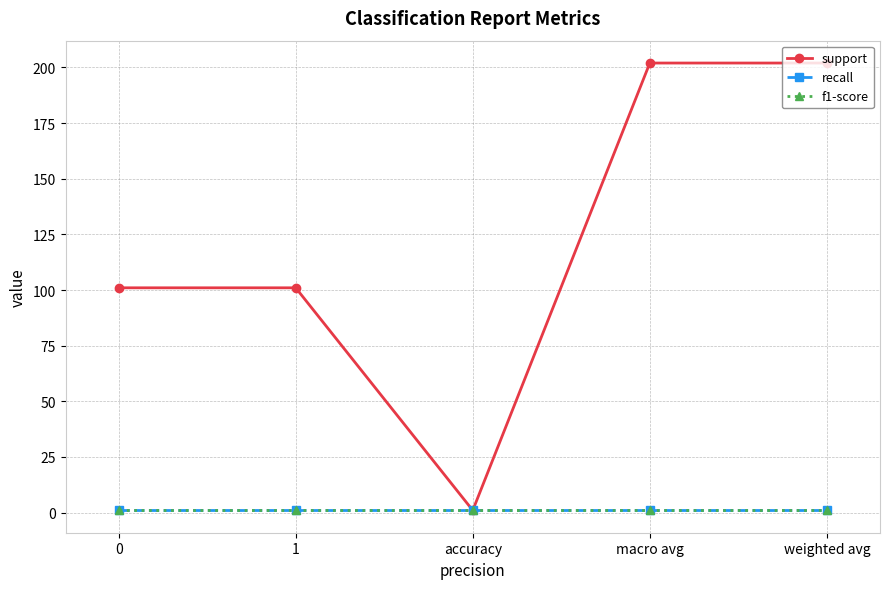

What is the sum of the f1-score values at weighted avg and accuracy?

2